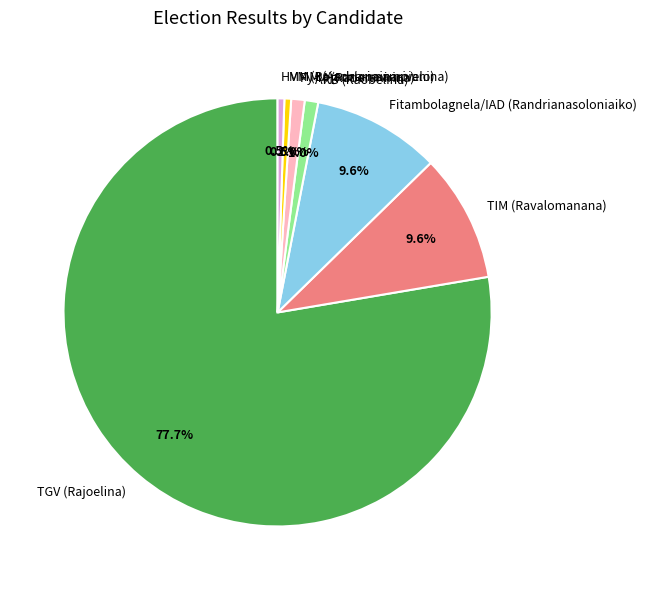

Do Fitambolagnela/IAD (Randrianasoloniaiko) and TIM (Ravalomanana) together represent more than half of the pie?

No